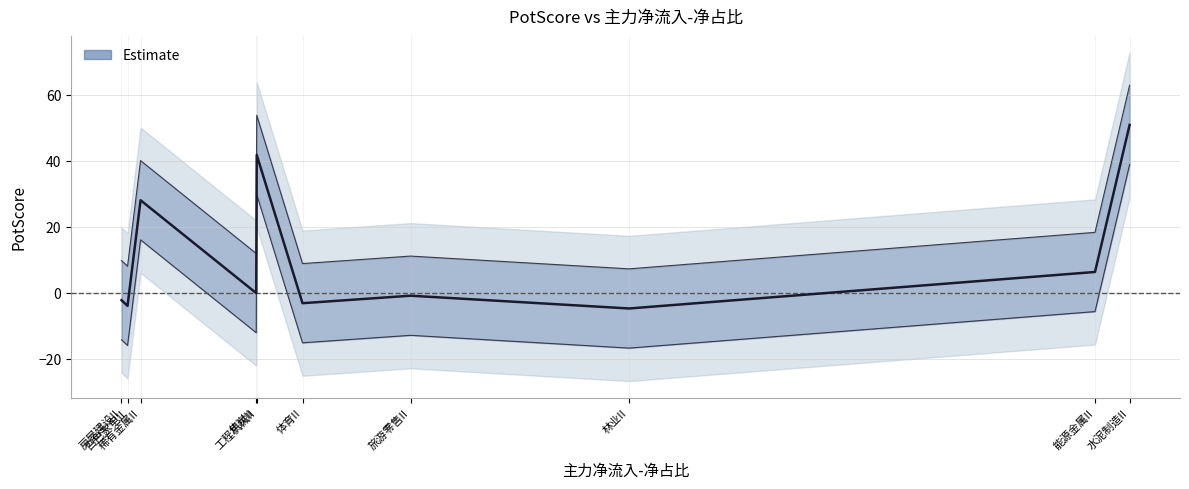

How many points are higher than both their immediate neighbors (excluding endpoints)?

3